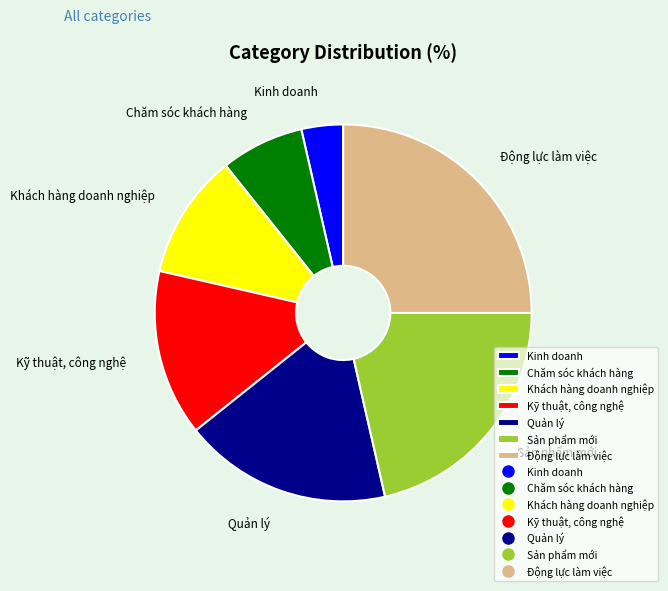

The Chăm sóc khách hàng slice represents 7% of the pie. True or false?

True